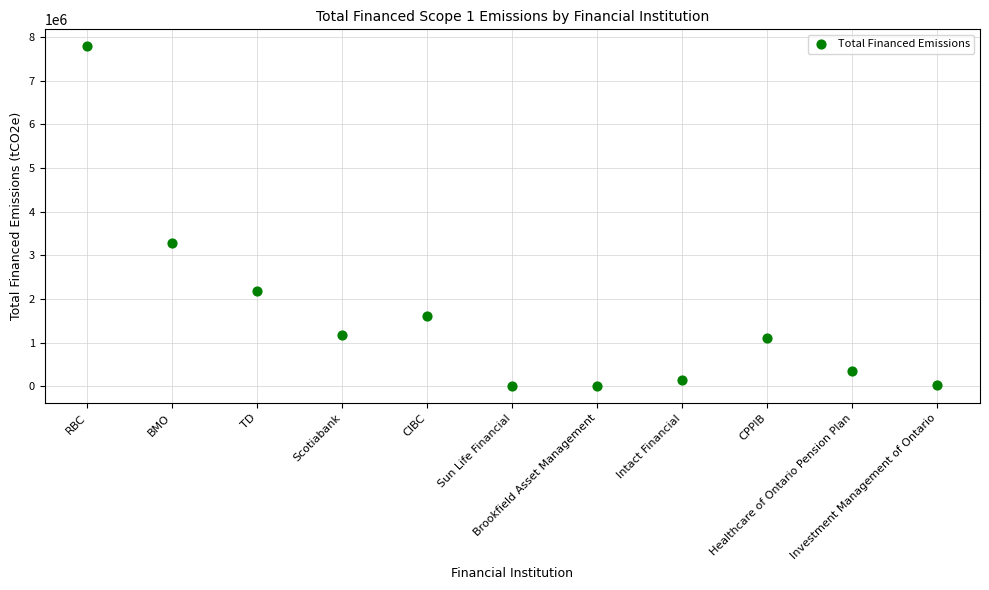

What Y value in the scatter plot is closest to 3894337?

3290982.8